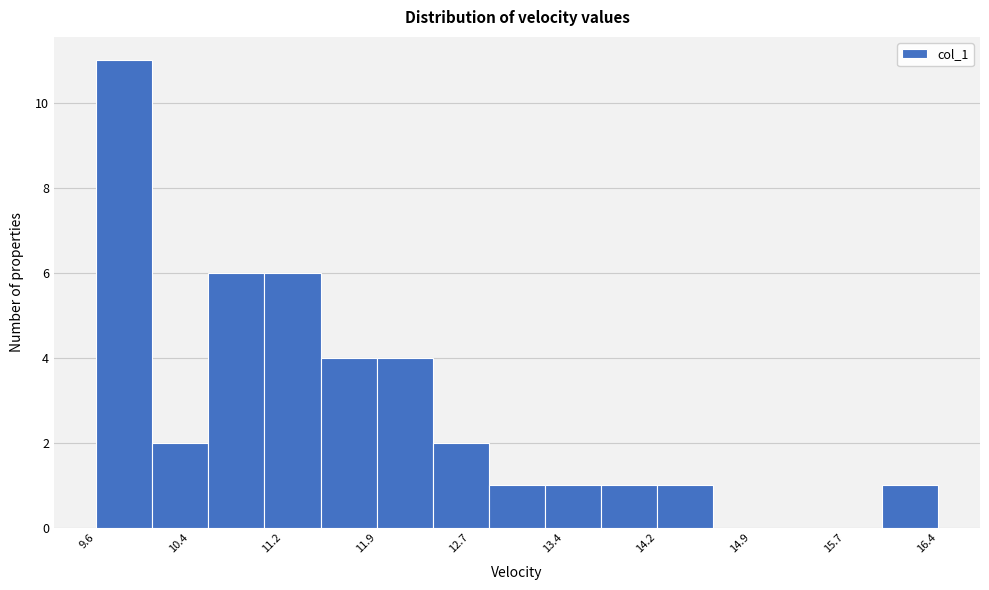

Reading left to right, list every bar in this chart as the range it spans on the x-axis followed by its height. Neither the bar edges nor the heights are printed on the chart, so give them approximately, as read against the axes.

9.6 to 10.1: 11
10.1 to 10.5: 2
10.5 to 11.0: 6
11.0 to 11.5: 6
11.5 to 11.9: 4
11.9 to 12.4: 4
12.4 to 12.8: 2
12.8 to 13.3: 1
13.3 to 13.7: 1
13.7 to 14.2: 1
14.2 to 14.6: 1
14.6 to 15.1: 0
15.1 to 15.5: 0
15.5 to 16.0: 0
16.0 to 16.4: 1